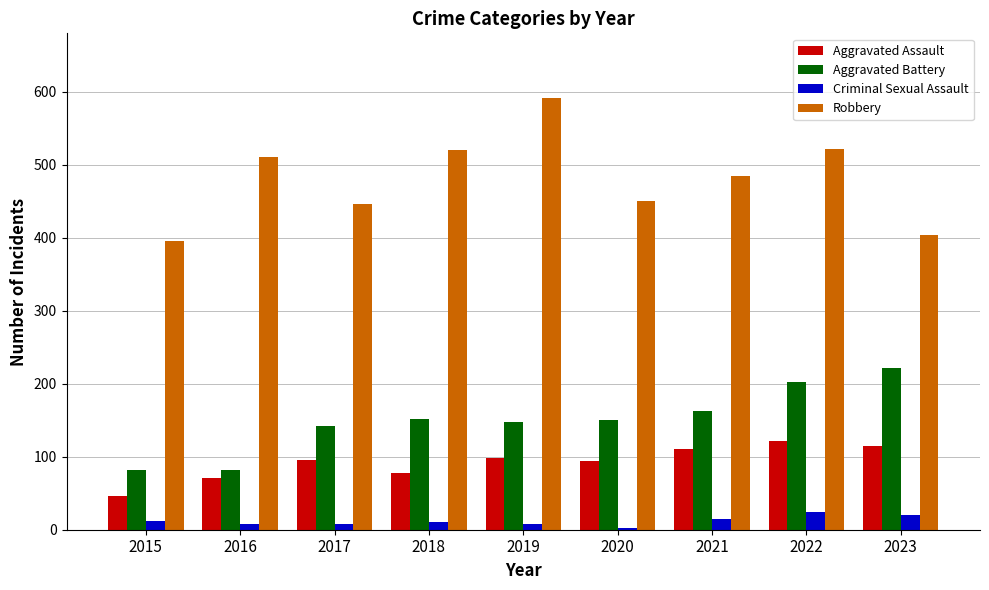

True or false: Robbery has a value of 446 at 2017.

True